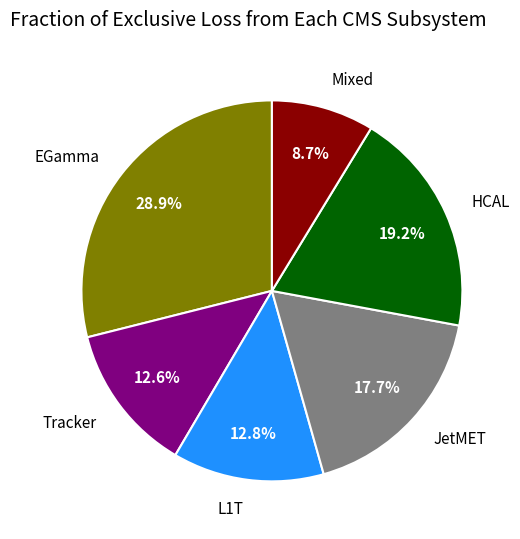

Approximately how many times larger is the value at Tracker compared to EGamma?

0.4